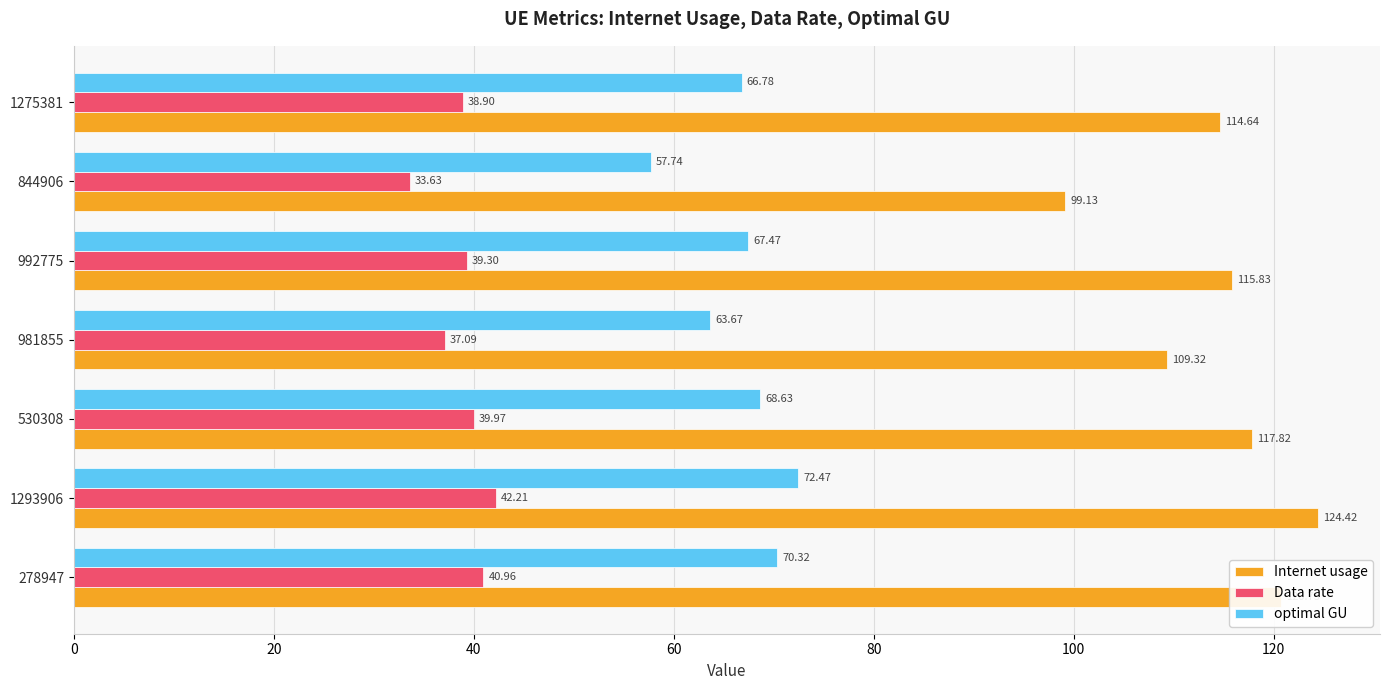

What is the difference between the maximum and second lowest values in the Internet usage series?

15.1